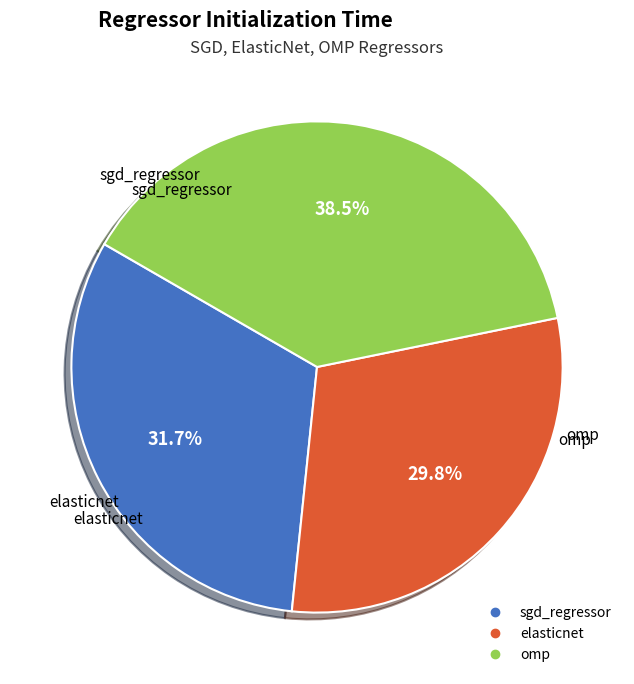

Does omp account for over 50% of the chart?

No